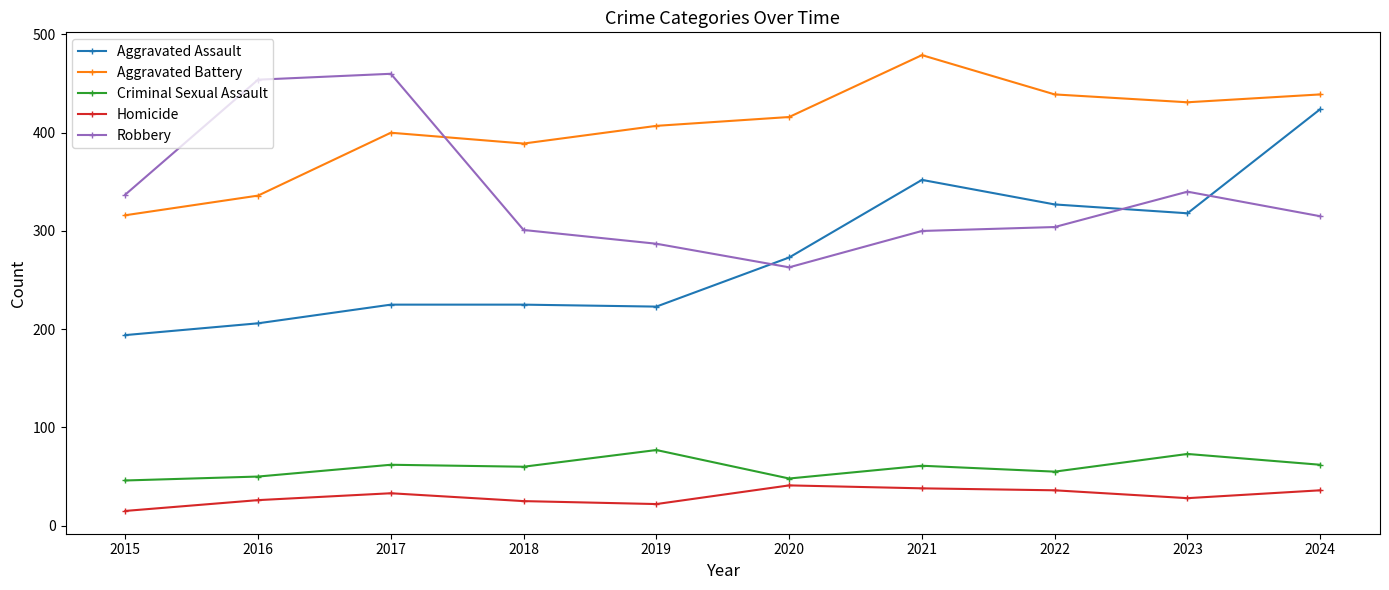

How many data points does each series have?

10